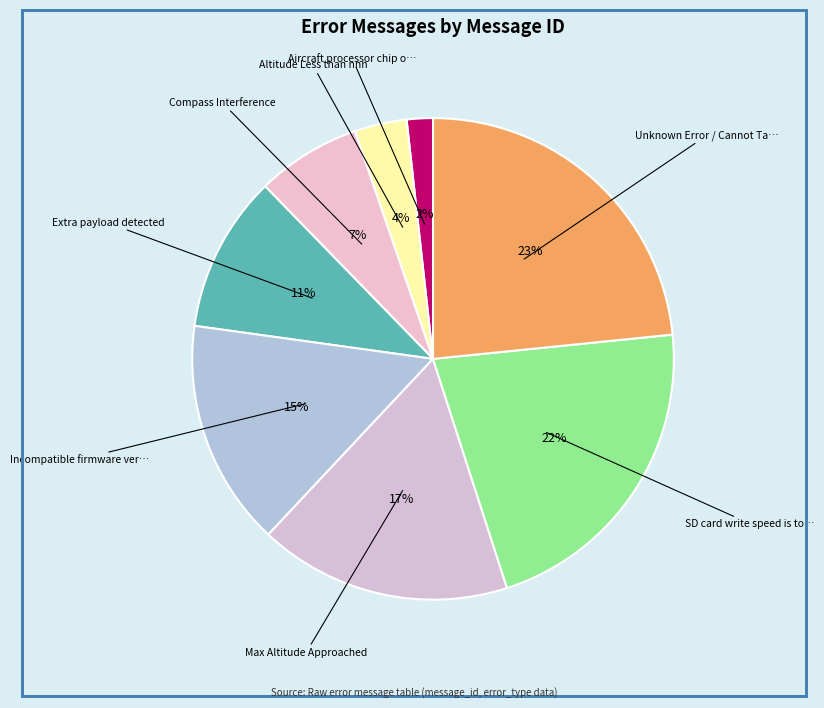

How many slices are in this pie chart?

8